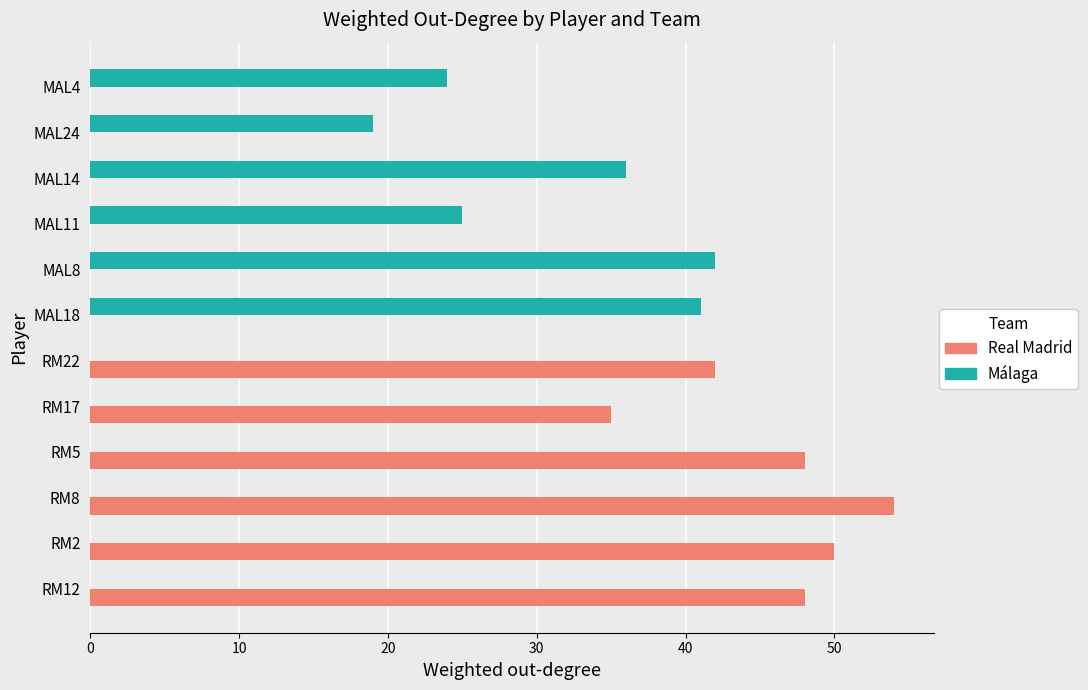

Which series has the largest total across all categories?

Real Madrid